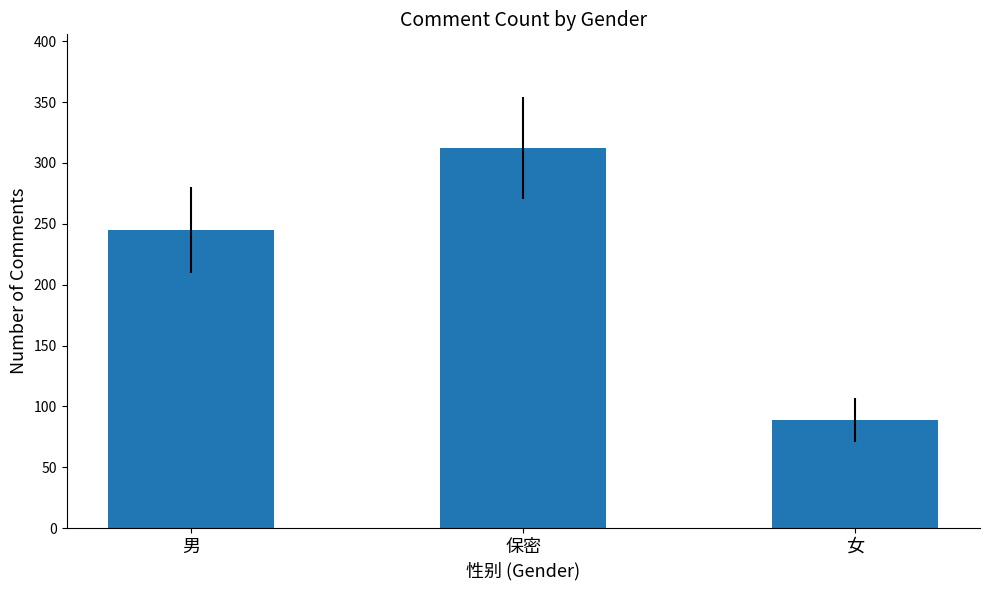

Where is the data nearest to the value 200?

男